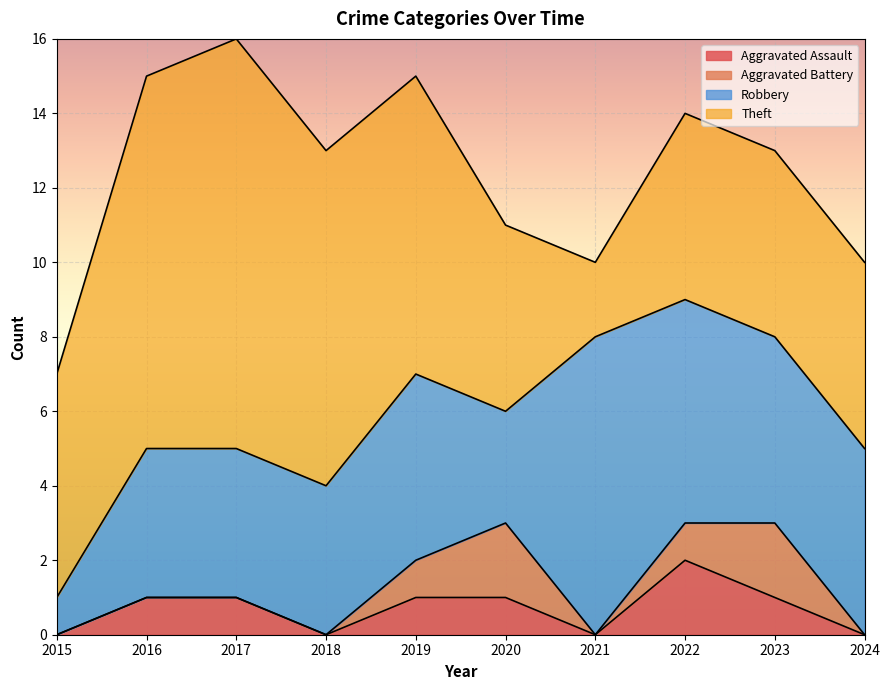

True or false: Aggravated Assault and Theft cross at least once.

False